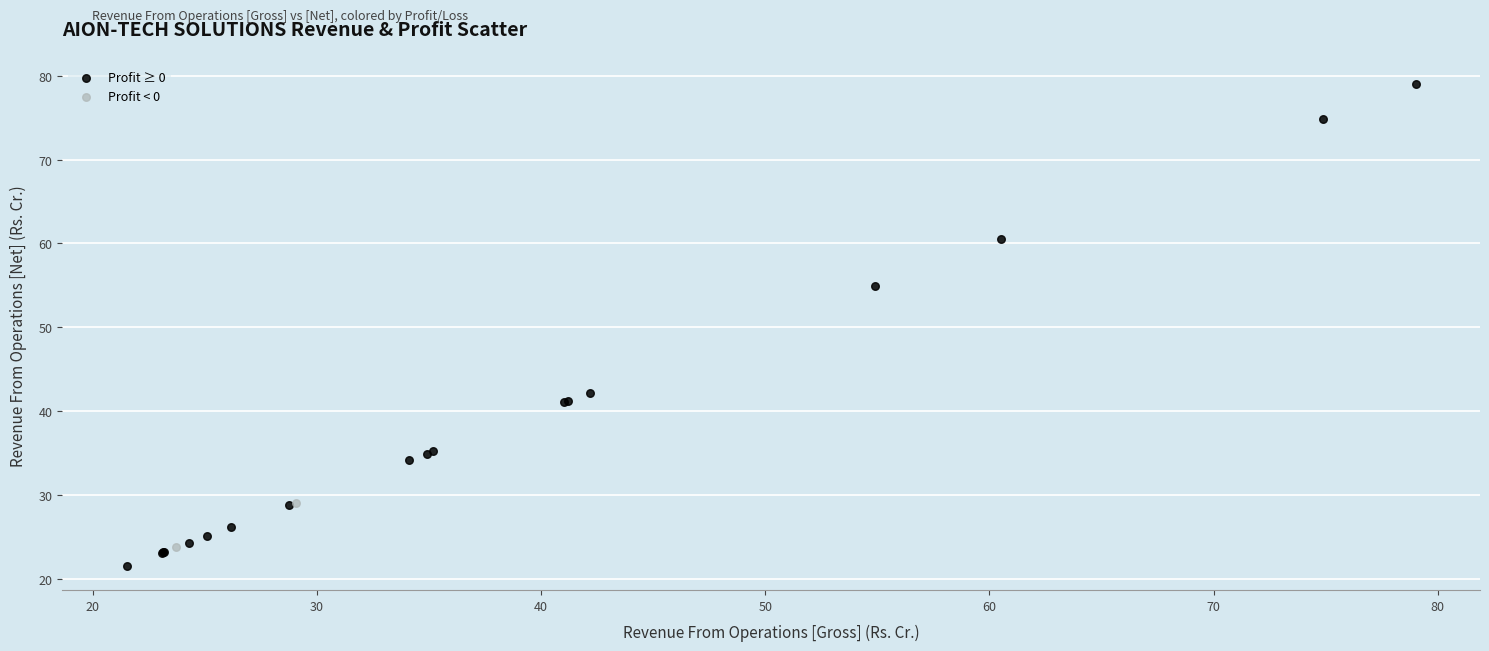

What are all the series names shown in the legend?

Profit ≥ 0, Profit < 0